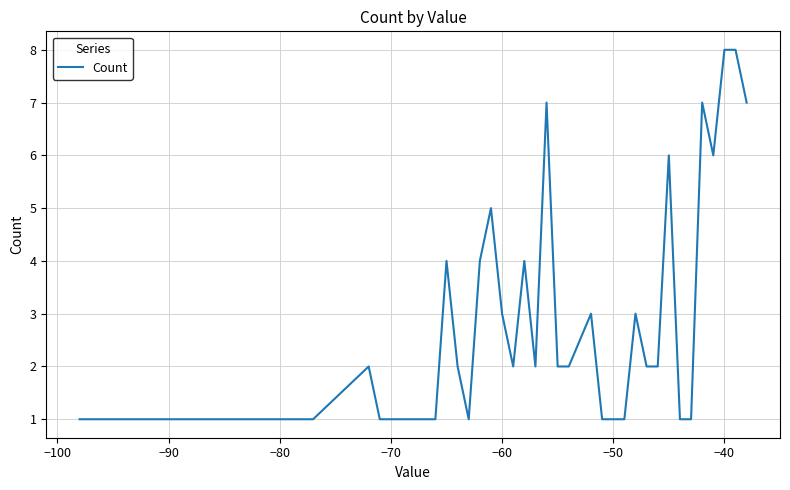

What is the greatest value displayed?

8